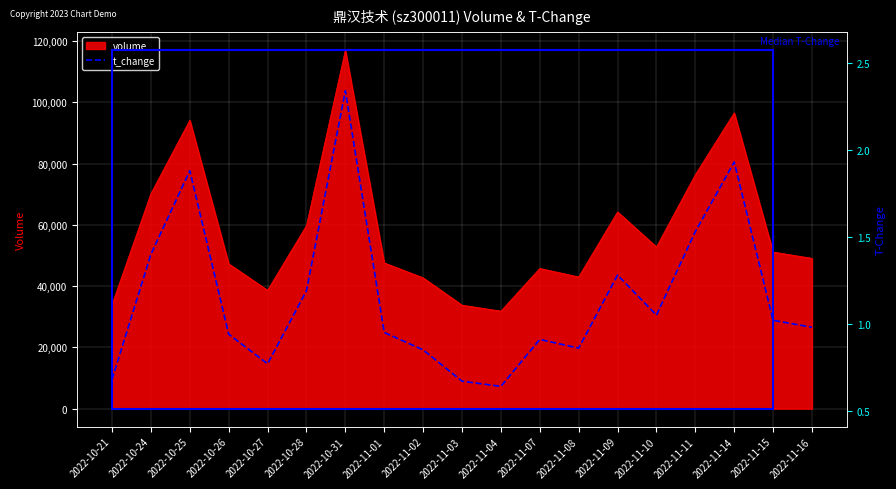

List the labels in order of value, largest first.

2022-10-31, 2022-11-14, 2022-10-25, 2022-11-11, 2022-10-24, 2022-11-09, 2022-10-28, 2022-11-10, 2022-11-15, 2022-11-16, 2022-11-01, 2022-10-26, 2022-11-07, 2022-11-08, 2022-11-02, 2022-10-27, 2022-10-21, 2022-11-03, 2022-11-04